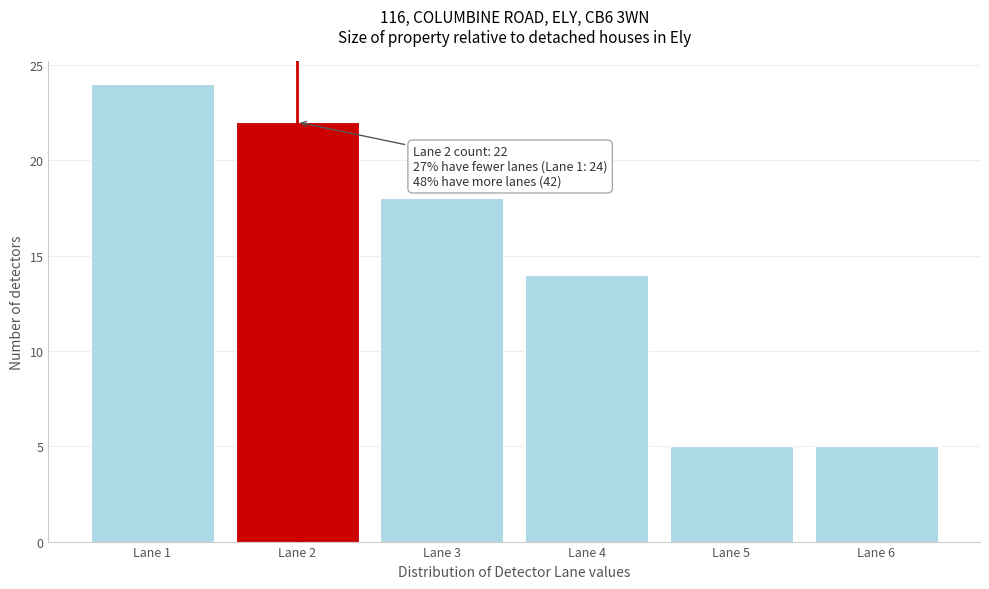

Reading left to right, extract all data points from this chart.

Lane 1=24	Lane 2=22	Lane 3=18	Lane 4=14	Lane 5=5	Lane 6=5